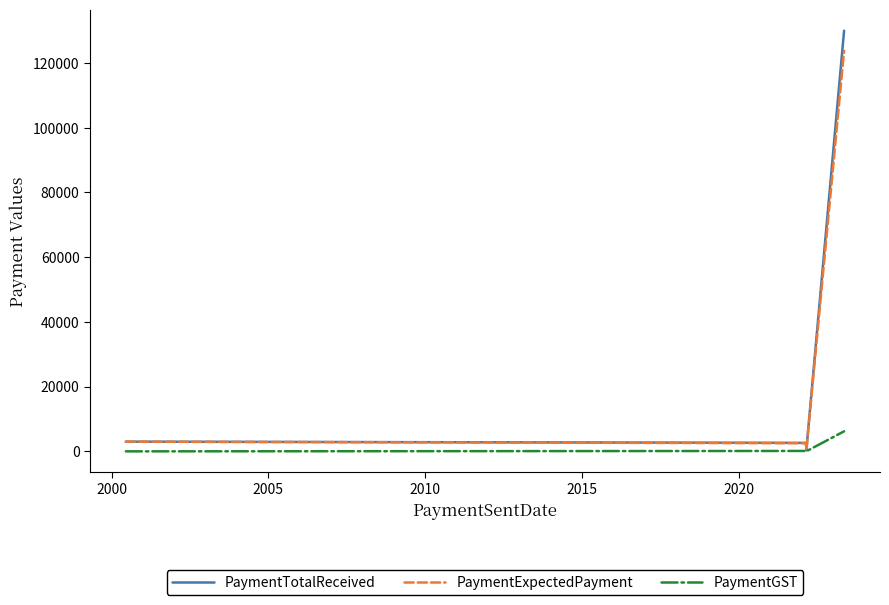

What is the highest value of the PaymentTotalReceived series?

130000.0